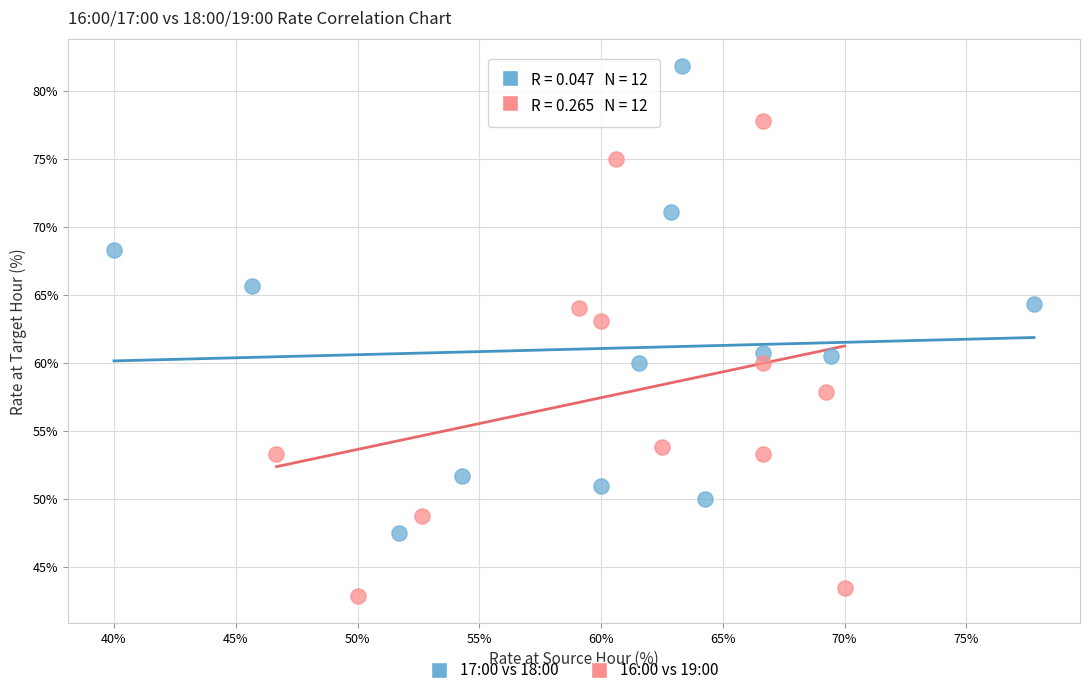

Which series contains the highest Y value?

17:00 vs 18:00